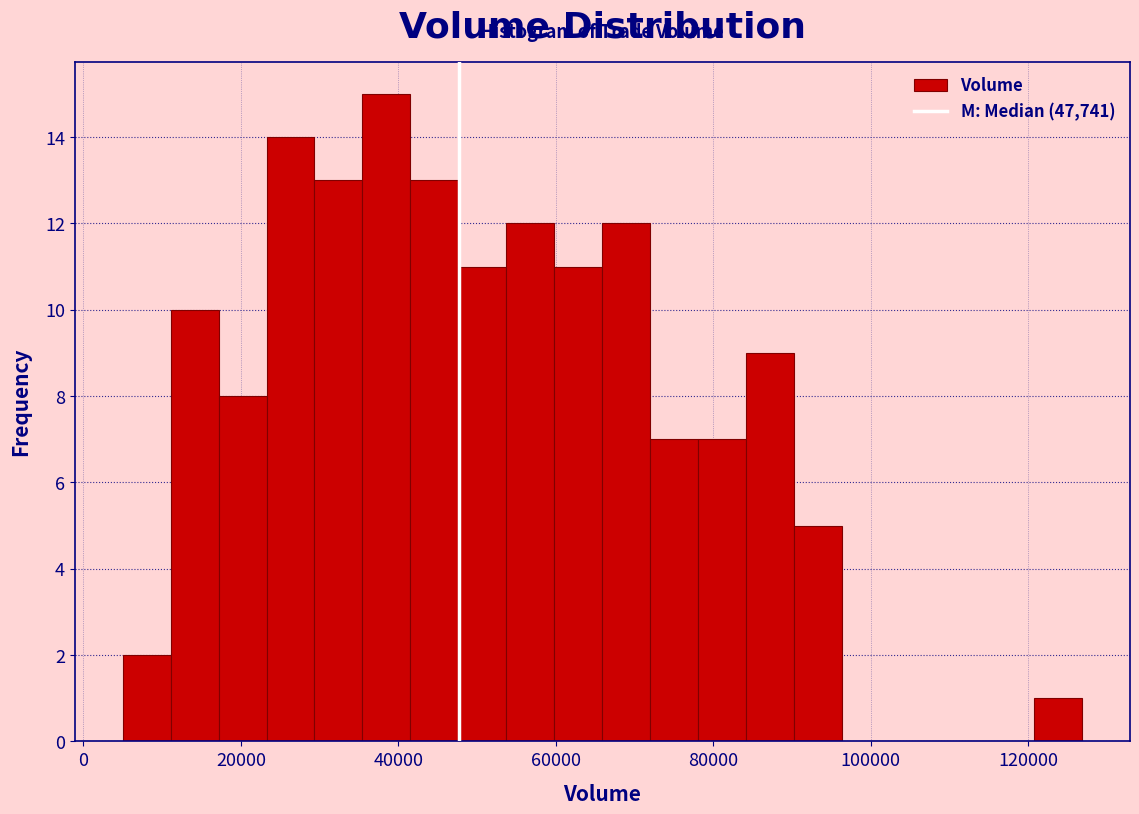

Around what value on the x-axis is the tallest bar? Give the approximate position of its centre, as read against the axis.

38000